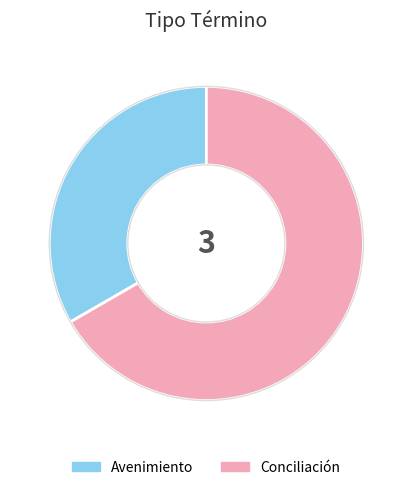

Which category accounts for the majority?

Conciliación